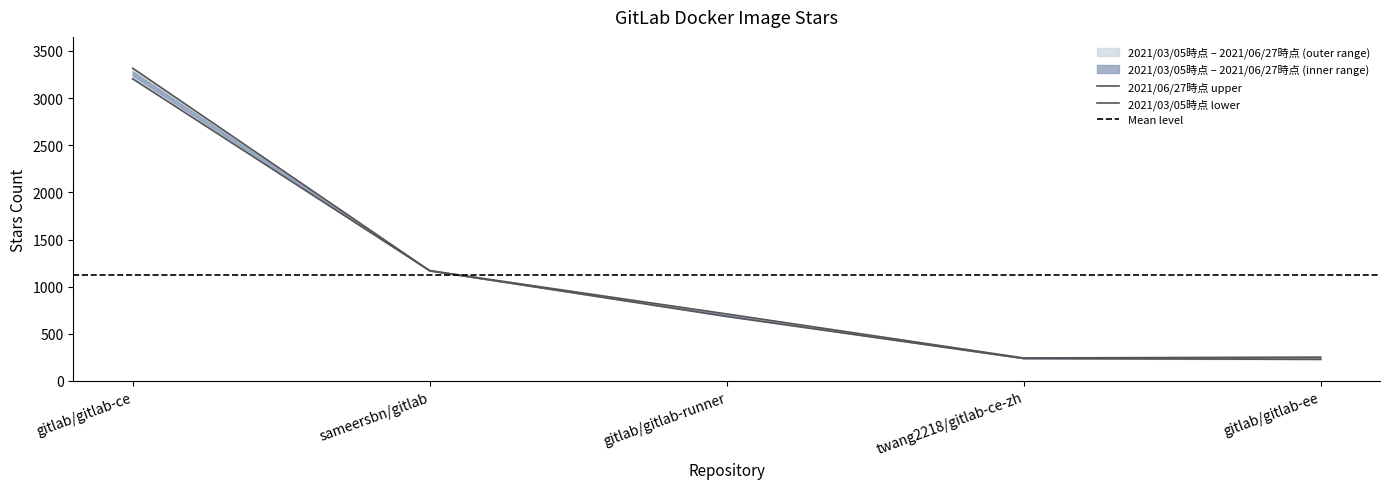

What is the average value of the 2021/06/27時点 series?

1139